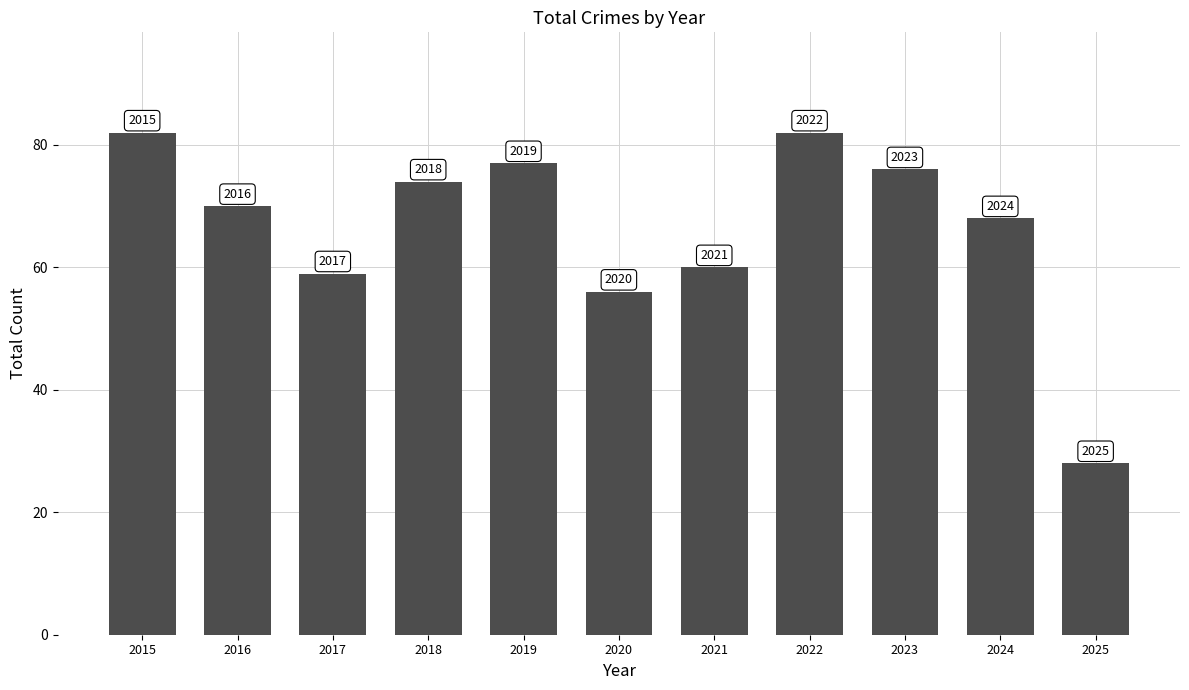

How many bars are there in total?

11